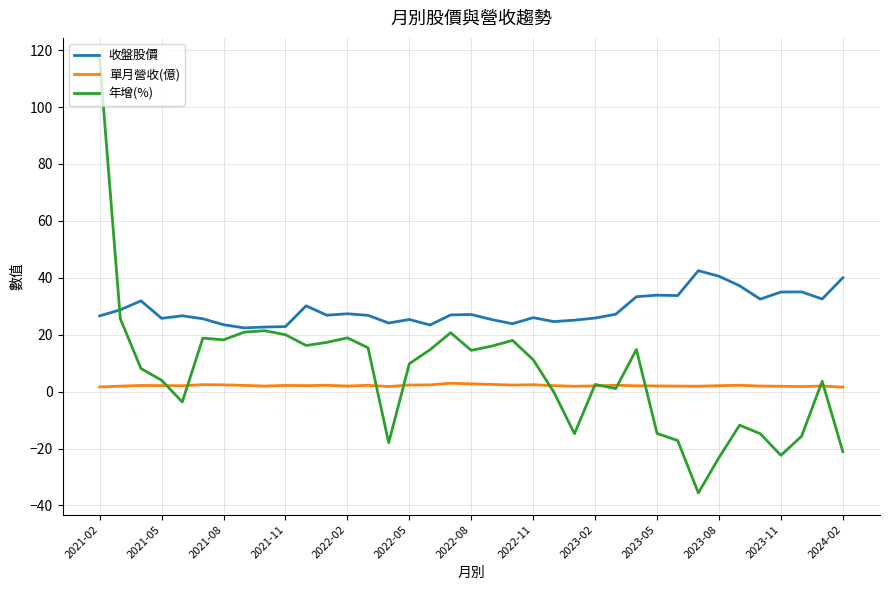

How many lines are shown in the chart?

3